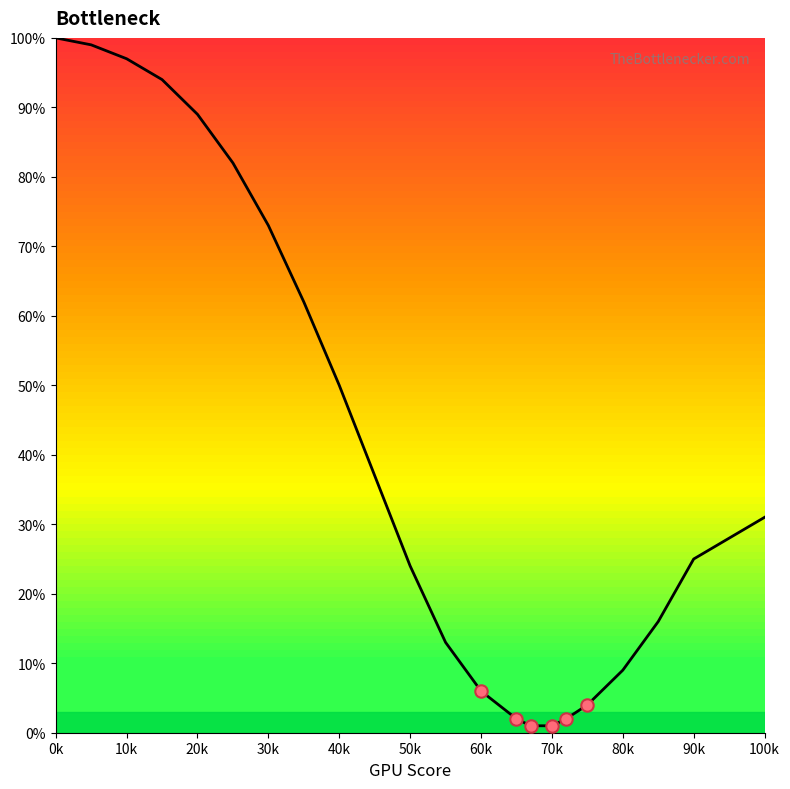

Approximately how many times larger is the value at 20k compared to 10k?

0.9